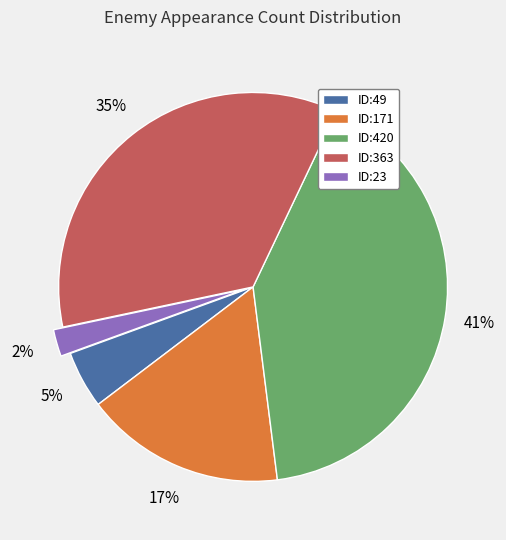

Which slice is the smallest?

ID:23